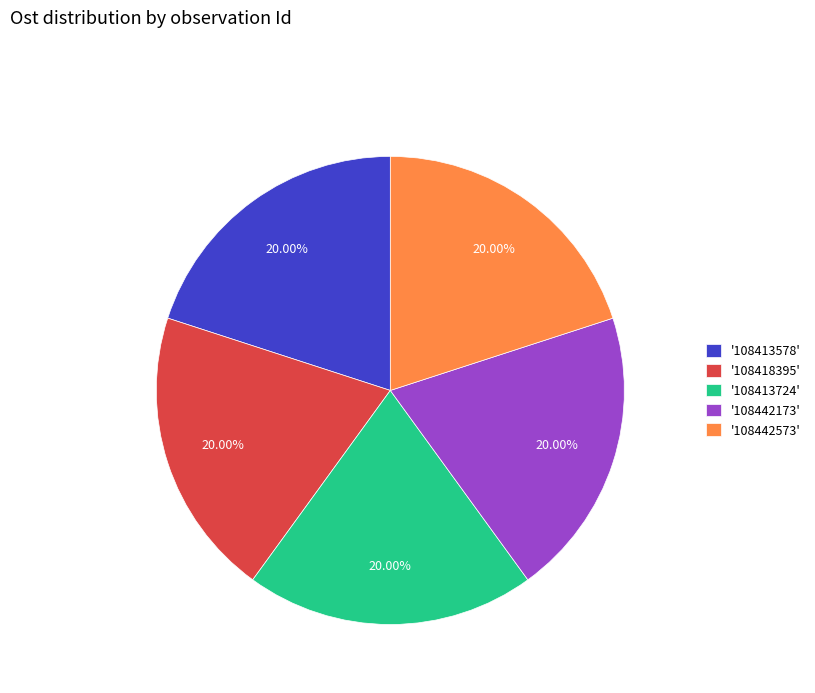

Does '108442573' represent more than half of the total?

No